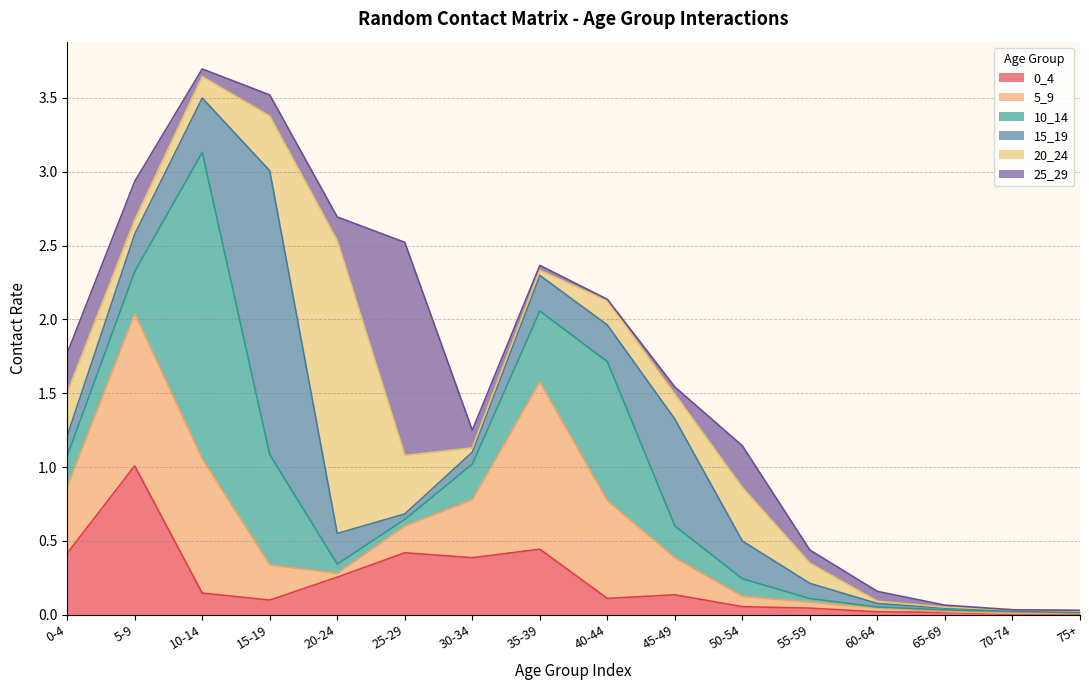

Which series has the largest total across all categories?

10_14